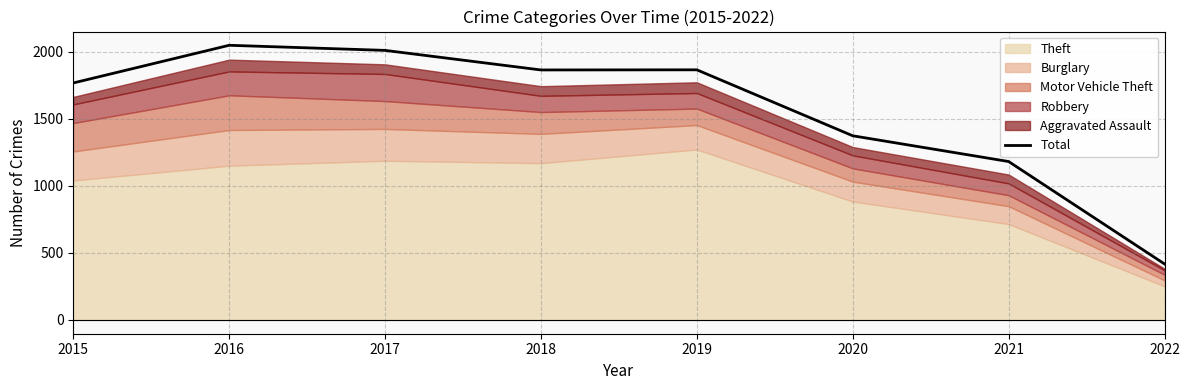

Rank the categories by value from lowest to highest.

2022, 2021, 2020, 2015, 2018, 2019, 2017, 2016